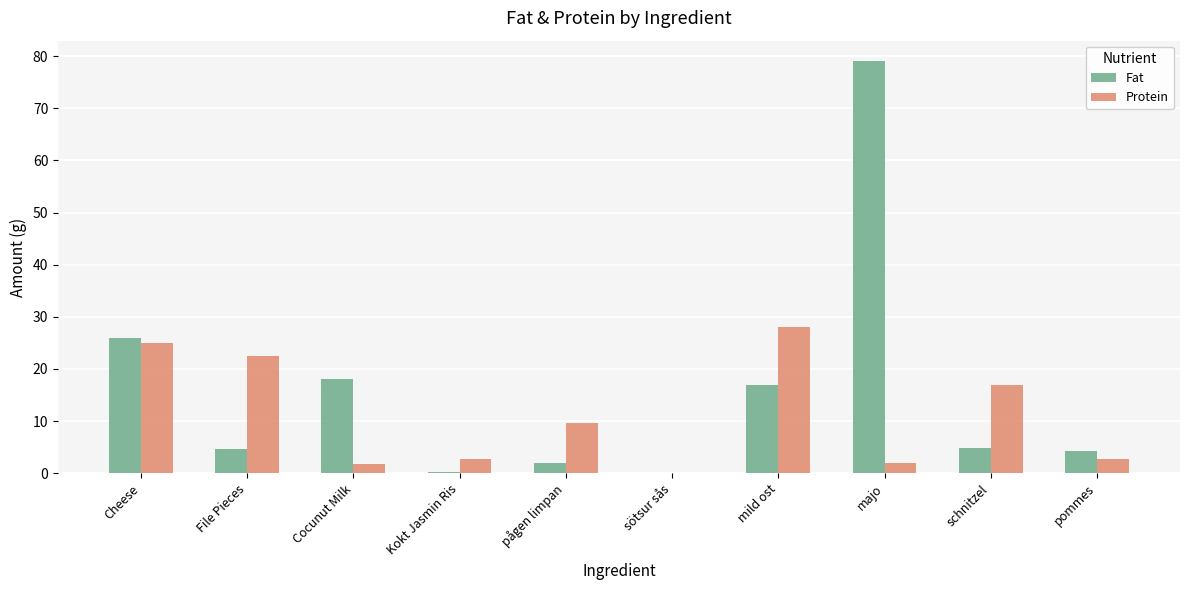

Are the bars horizontal?

No